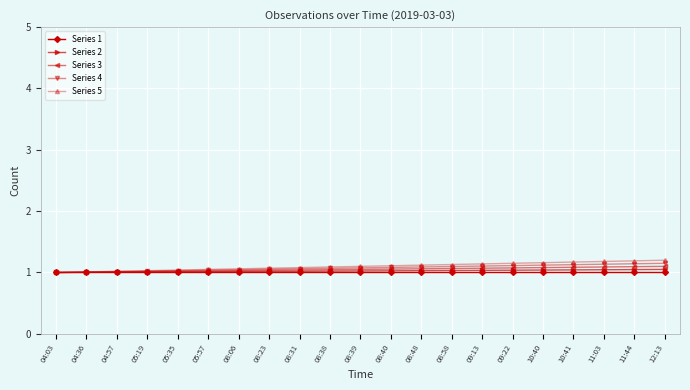

How many series are shown in this chart?

5